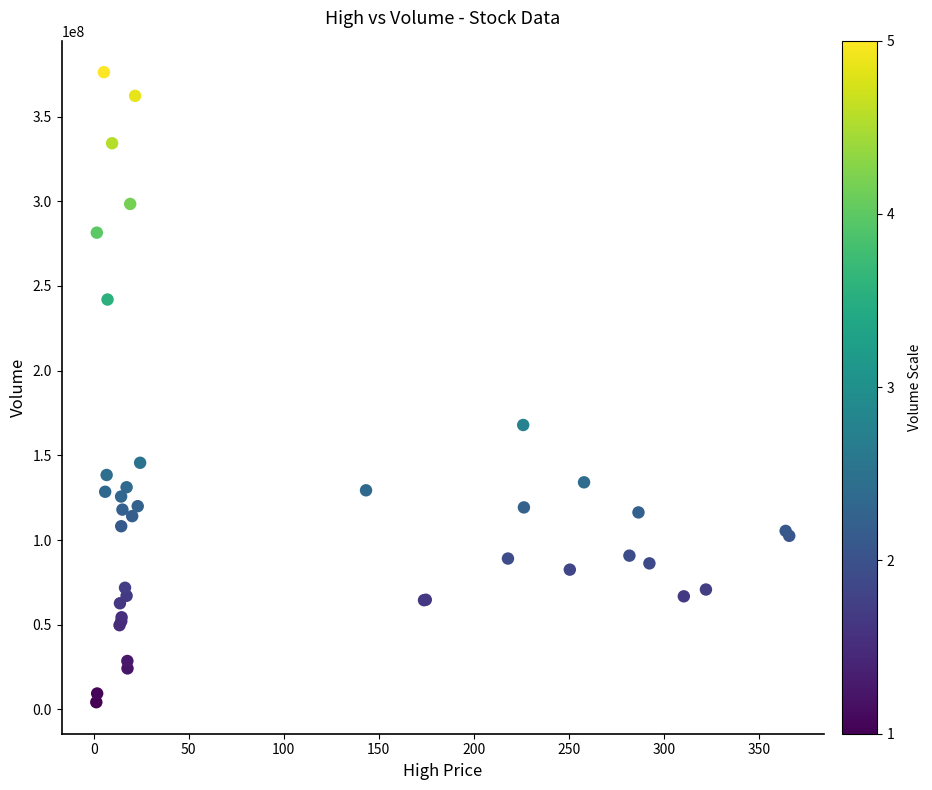

What Y value in the scatter plot is closest to 190254750?

167942900